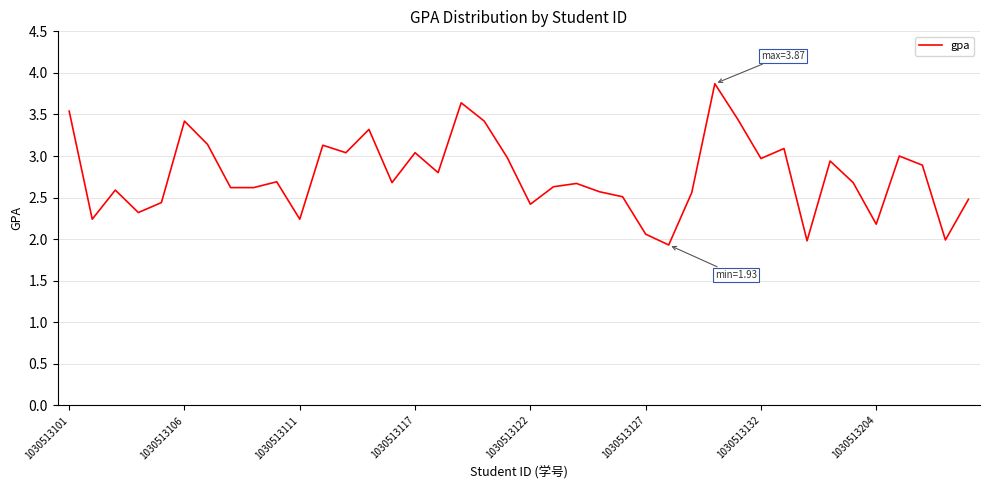

What is the difference between the maximum and minimum values?

1.9